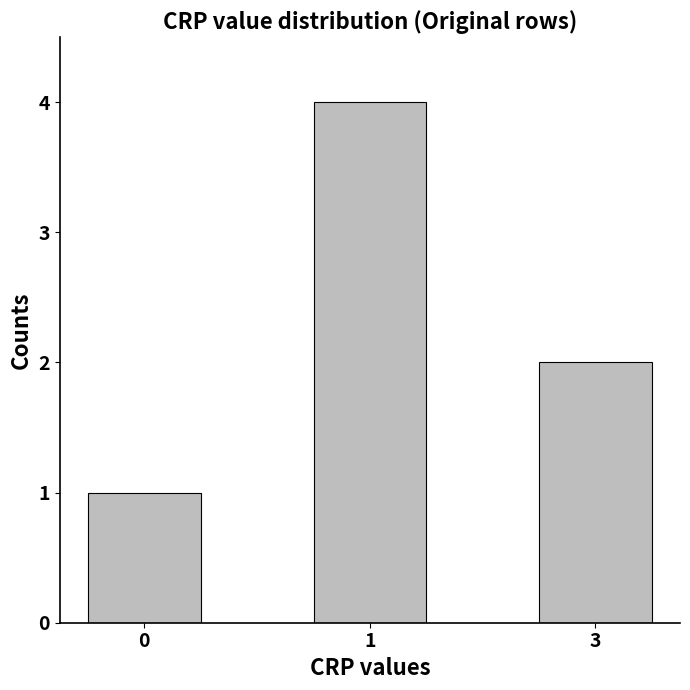

Reading right to left, extract all data points from this chart.

2	4	1